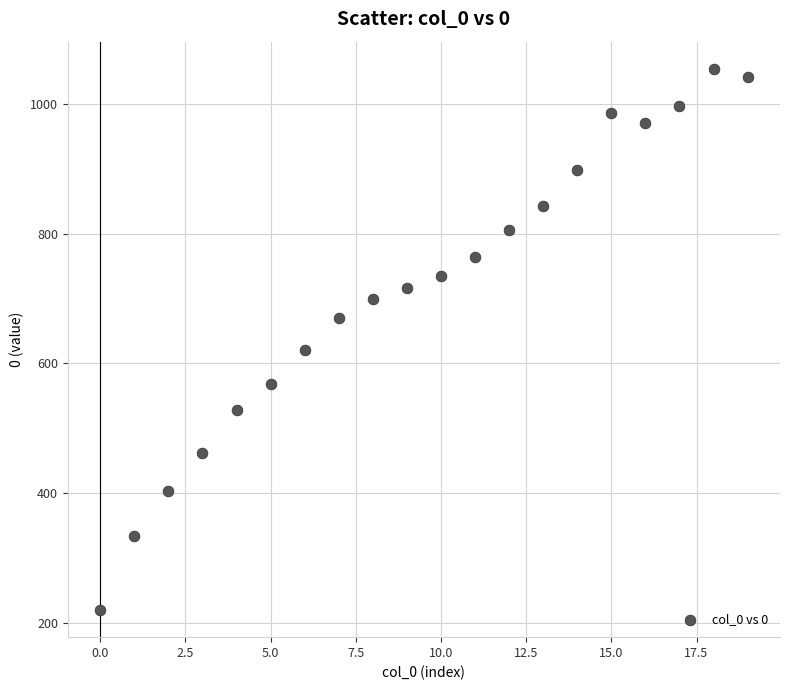

What is the range of Y values (max minus min)?

834